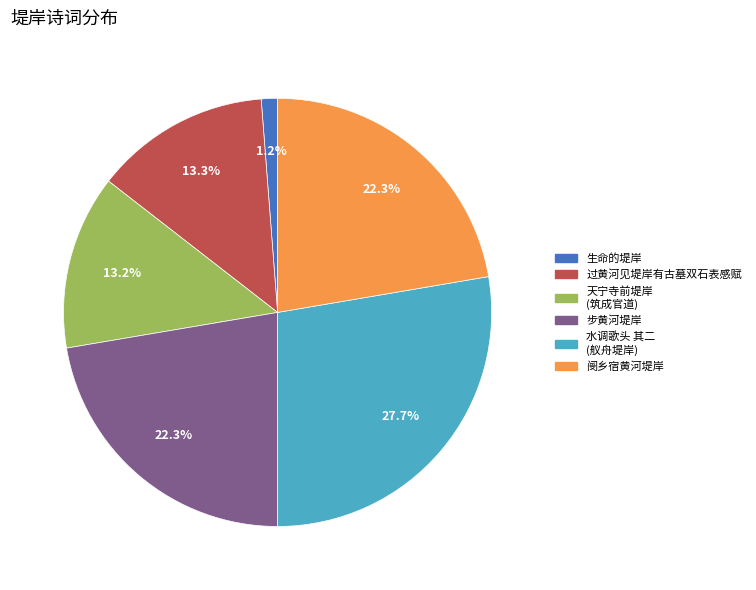

Does any single category account for the majority?

No